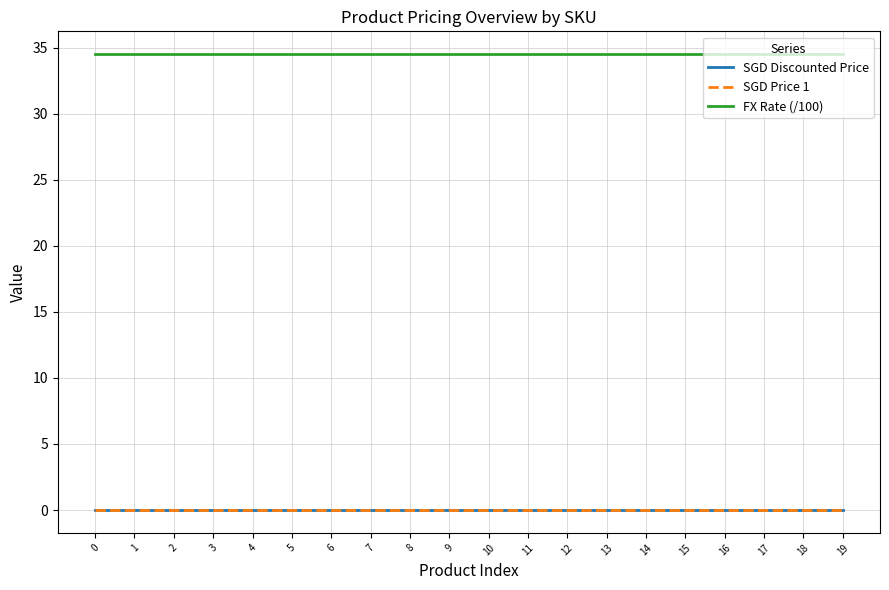

Reading left to right, what are all the values shown in this chart?

SGD Discounted Price: 0.0	0.0	0.0	0.0	0.0	0.0	0.0	0.0	0.0	0.0	0.0	0.0	0.0	0.0	0.0	0.0	0.0	0.0	0.0	0.0
SGD Price 1: 0.0	0.0	0.0	0.0	0.0	0.0	0.0	0.0	0.0	0.0	0.0	0.0	0.0	0.0	0.0	0.0	0.0	0.0	0.0	0.0
FX Rate (/100): 34.5	34.5	34.5	34.5	34.5	34.5	34.5	34.5	34.5	34.5	34.5	34.5	34.5	34.5	34.5	34.5	34.5	34.5	34.5	34.5